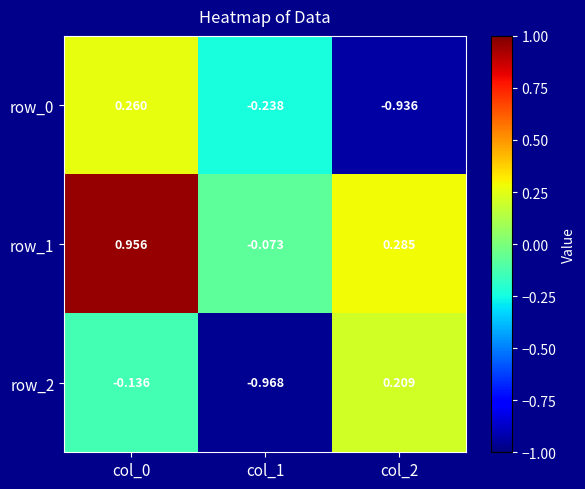

Count the row_0 values in the range 0 to 1.

1